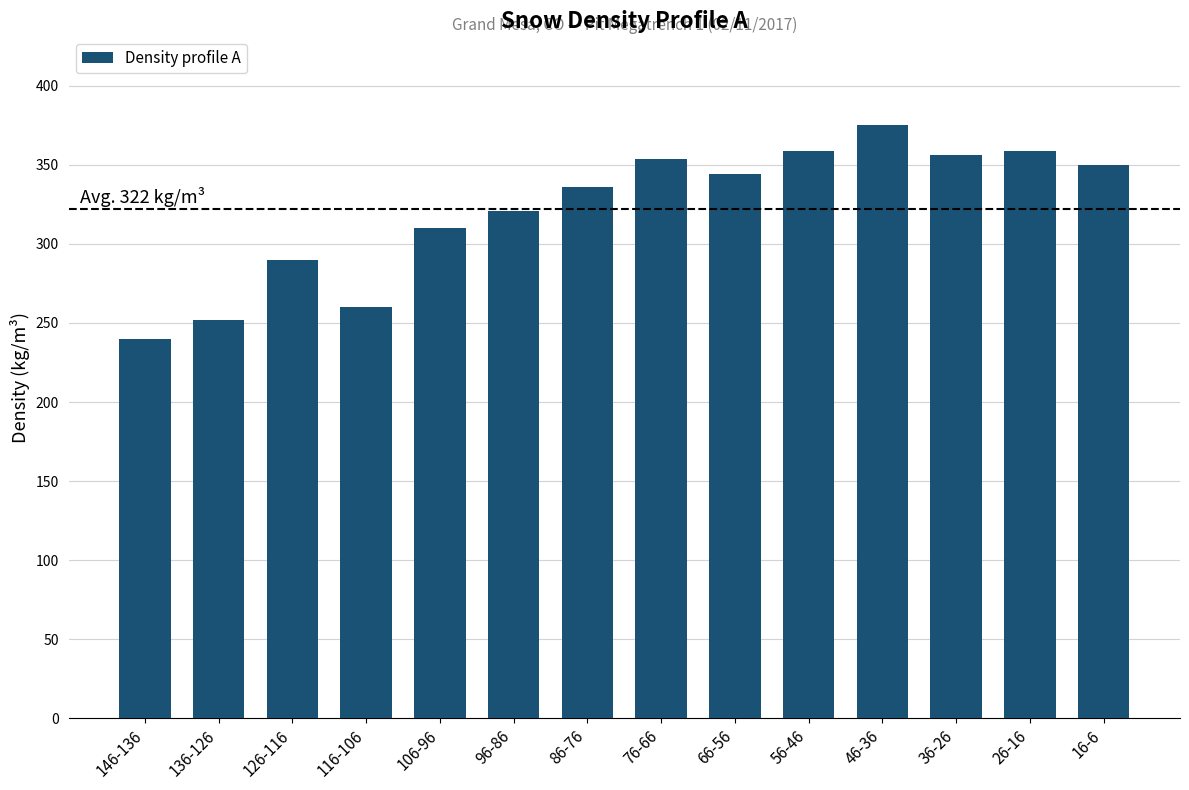

What is the maximum value shown in the chart?

375